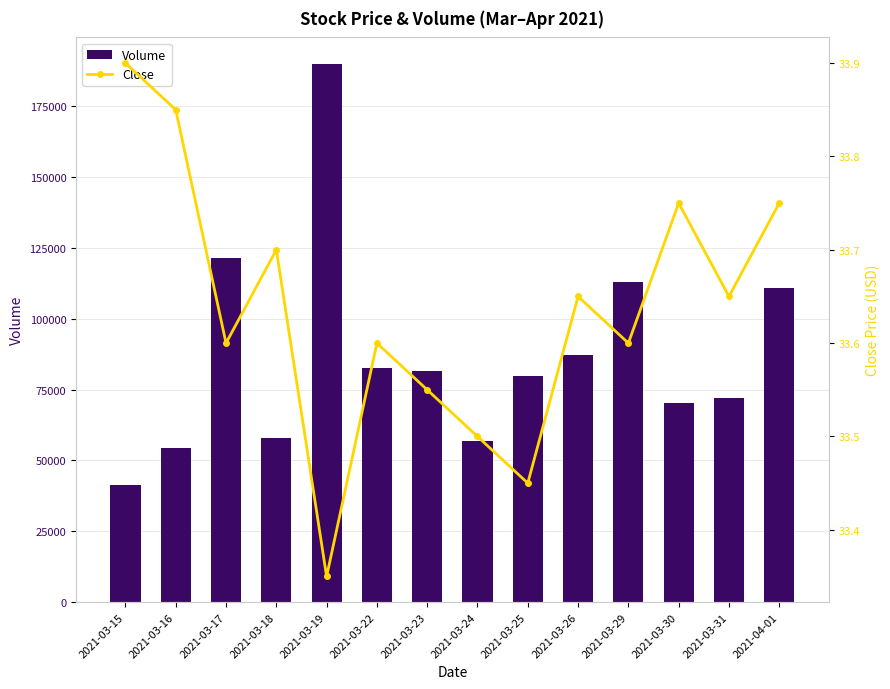

Rank the categories by Close value from lowest to highest.

2021-03-19, 2021-03-25, 2021-03-24, 2021-03-23, 2021-03-17, 2021-03-22, 2021-03-29, 2021-03-26, 2021-03-31, 2021-03-18, 2021-03-30, 2021-04-01, 2021-03-16, 2021-03-15